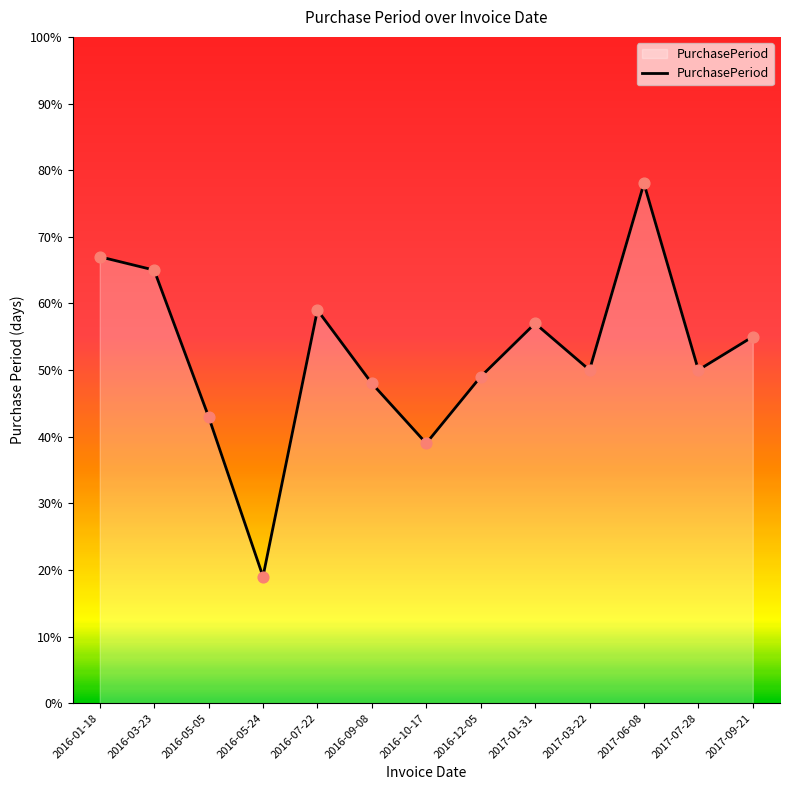

What is the ratio of the value at 2016-07-22 to the value at 2016-05-05?

1.4